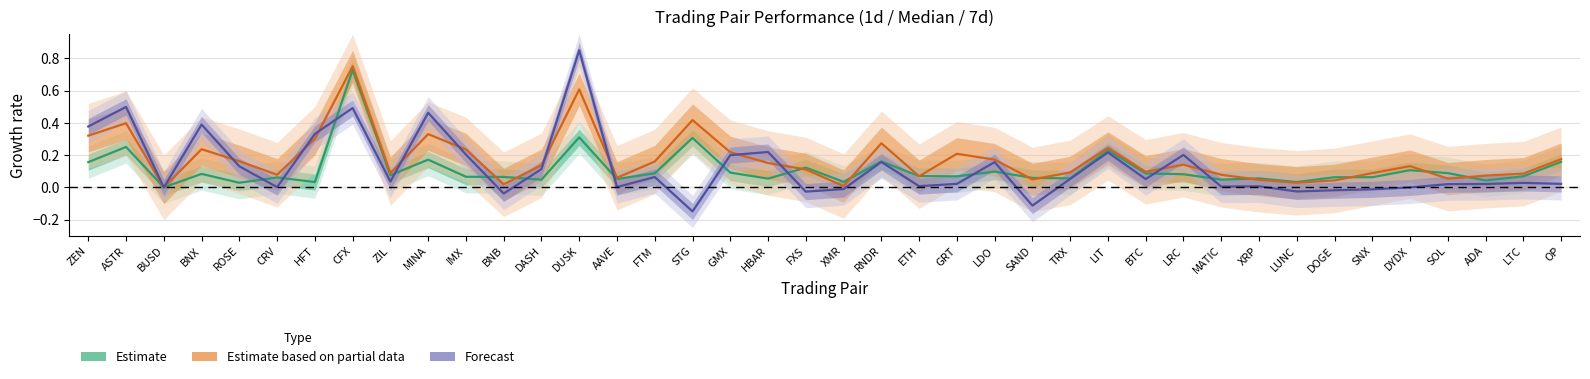

What is the total value across all series at RNDR?

0.6